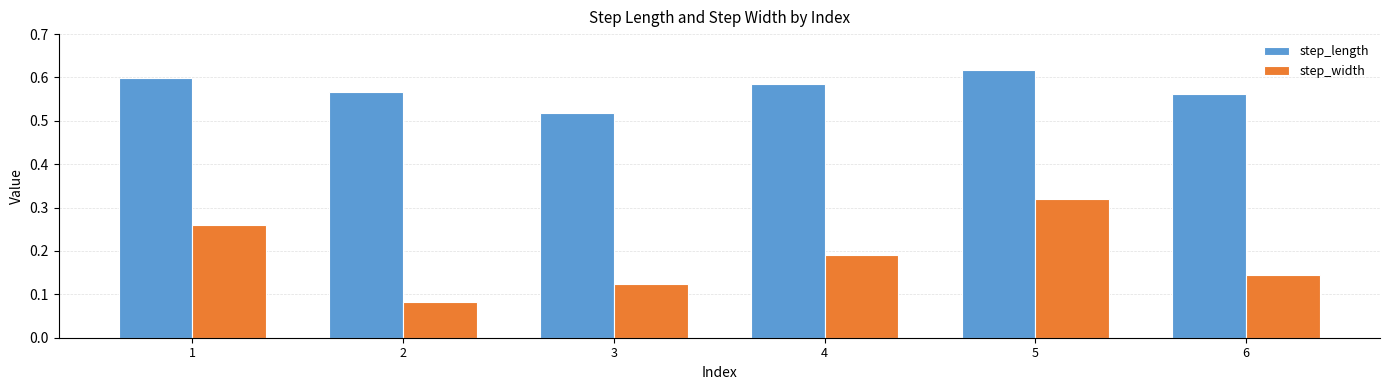

At which category does the chart reach its peak across all series?

5